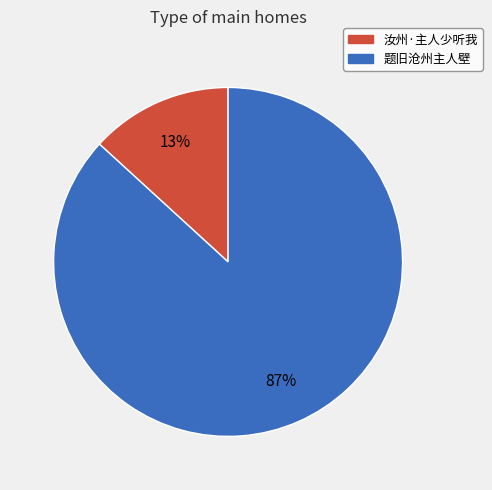

Rank the categories by value from highest to lowest.

题旧沧州主人壁, 汝州·主人少听我